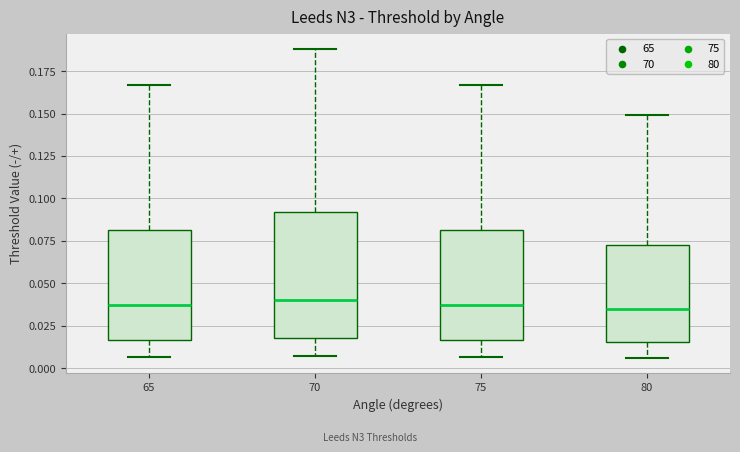

Reading left to right, read every box against the y-axis: the position of its median line, the range the box covers, and the ends of its whiskers. The values are not printed on the chart, so give them approximately, as read against the axis.

65: median 0.035, box 0.015 to 0.080, whiskers 0.005 to 0.165
70: median 0.040, box 0.020 to 0.090, whiskers 0.005 to 0.190
75: median 0.035, box 0.015 to 0.080, whiskers 0.005 to 0.165
80: median 0.035, box 0.015 to 0.075, whiskers 0.005 to 0.150